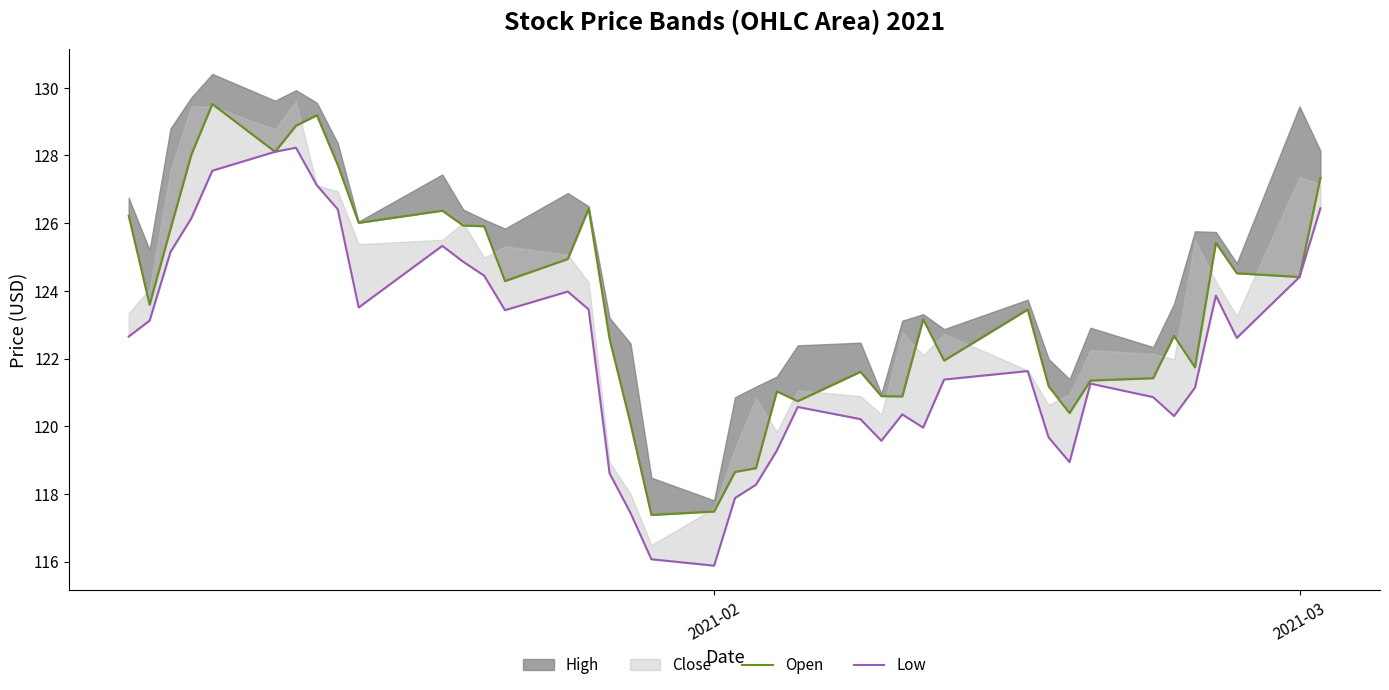

What is the difference between the maximum and second lowest values in the Open series?

12.0